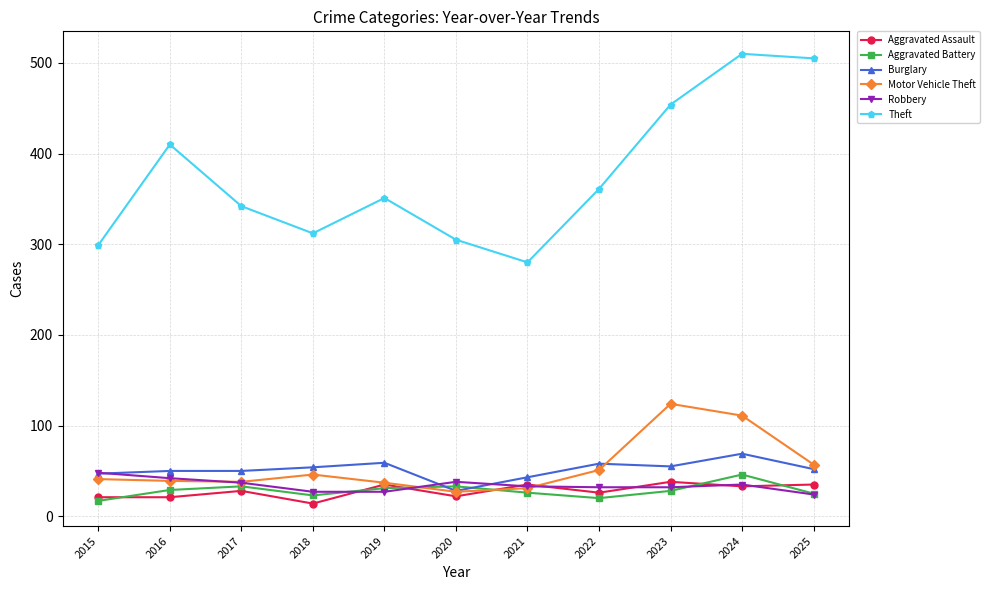

Count the number of data series in this chart.

6